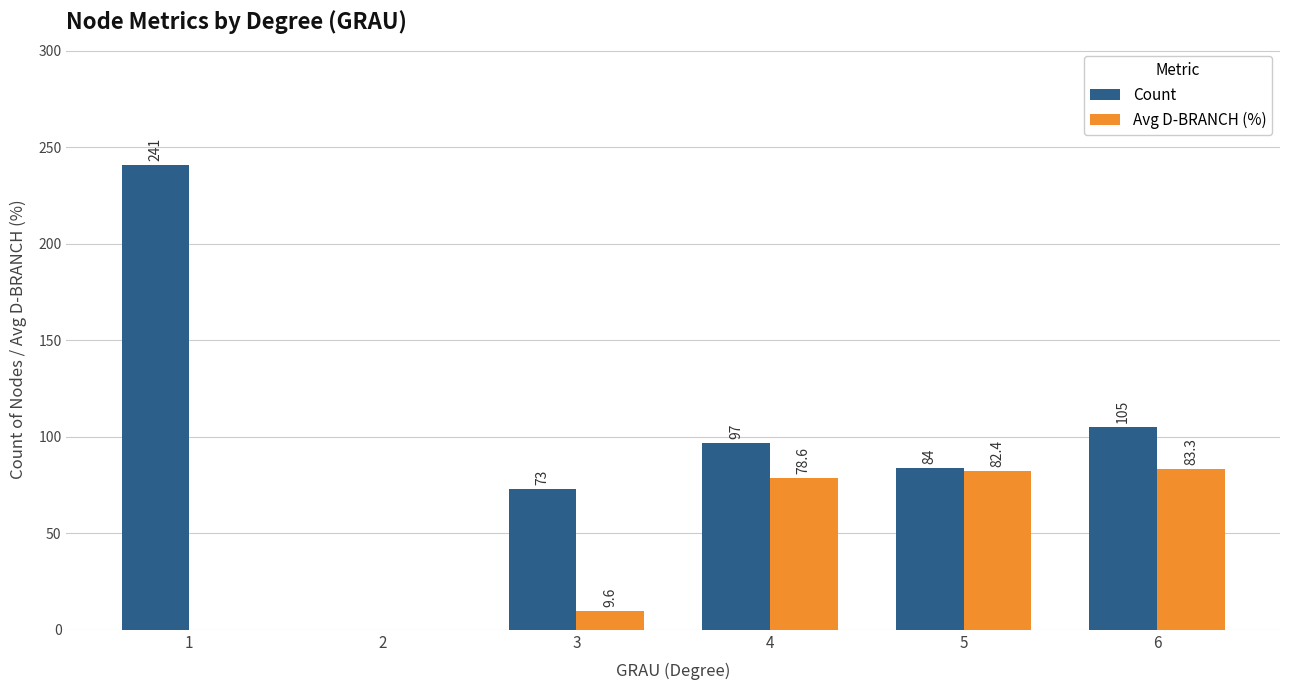

The Count series shows 22.6 at 5. True or false?

False